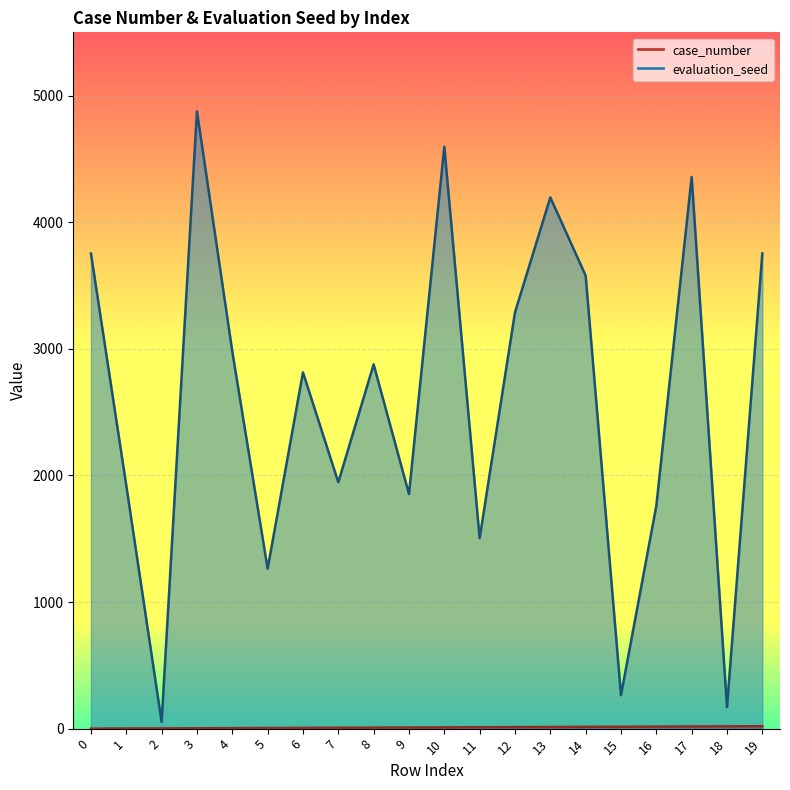

True or false: case_number has a value of 2 at 7.

False